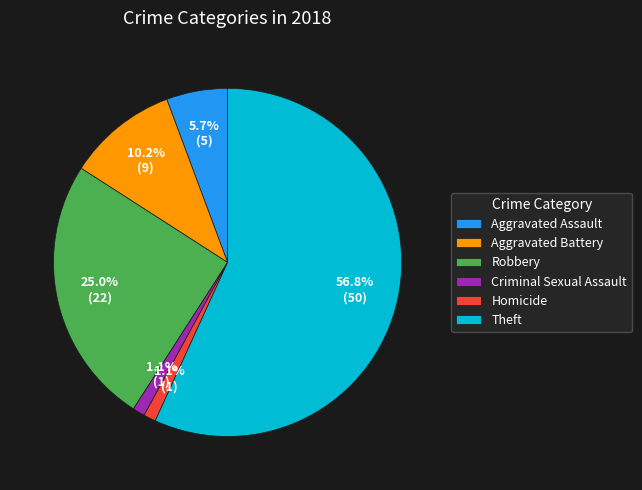

Is the sum of Homicide and Robbery greater than half?

No